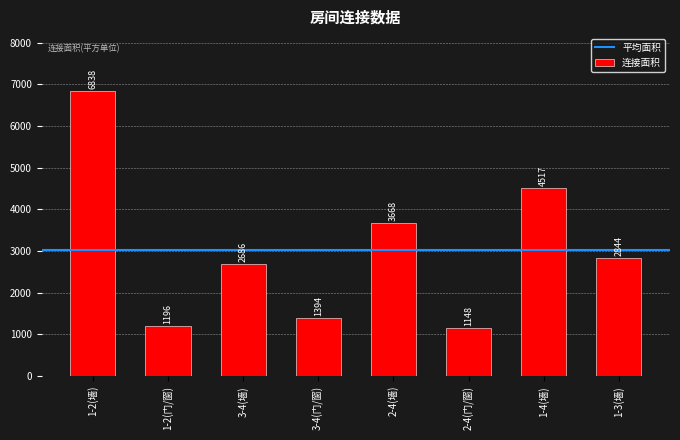

Does the chart contain stacked bars?

No